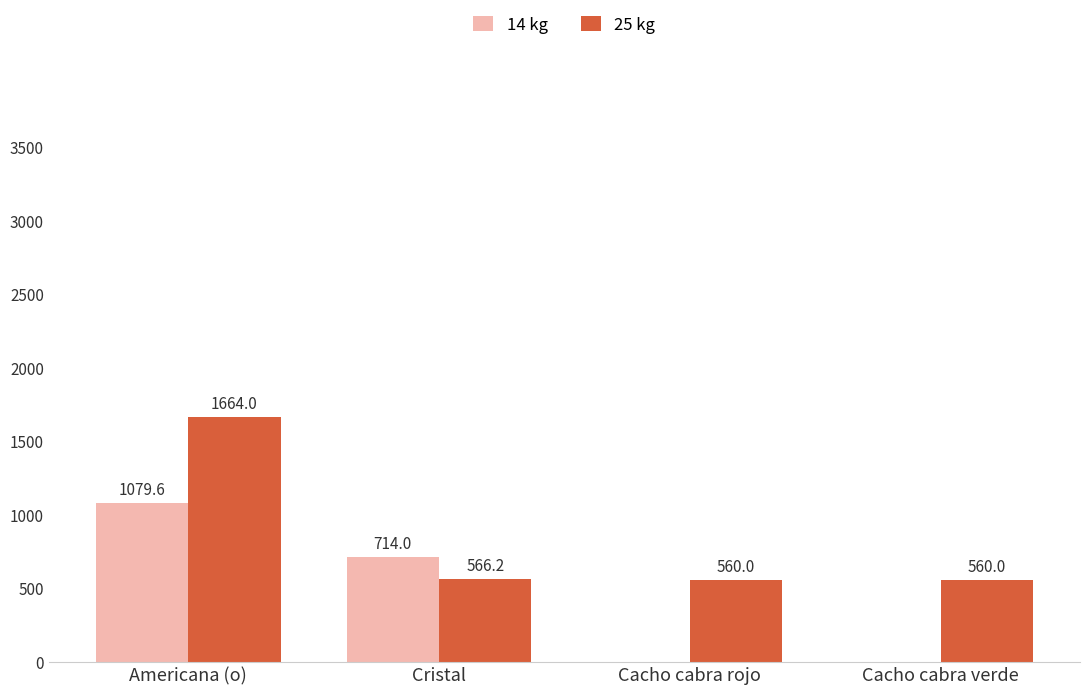

What are all the series names shown in the legend?

14 kg, 25 kg